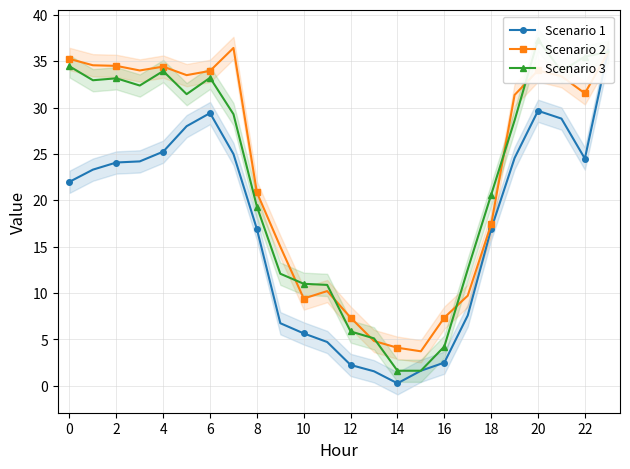

Where do Scenario 1 and Scenario 3 first cross each other?

22 and 23